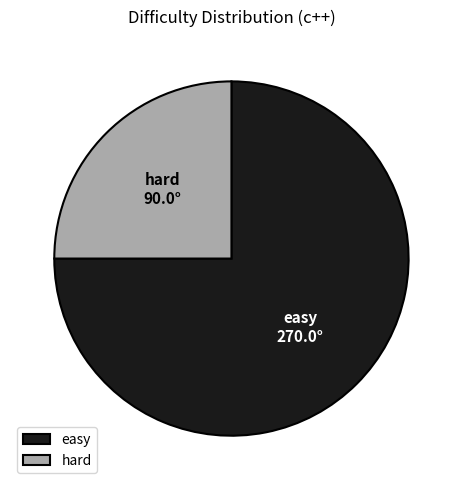

True or false: hard accounts for 16% of the total.

False